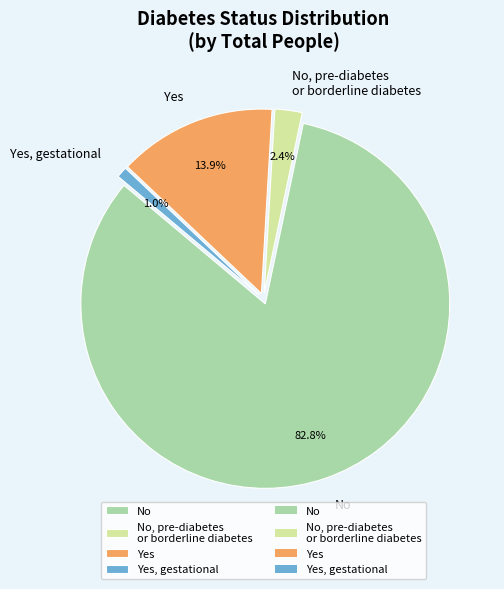

Count the number of slices in the pie.

4